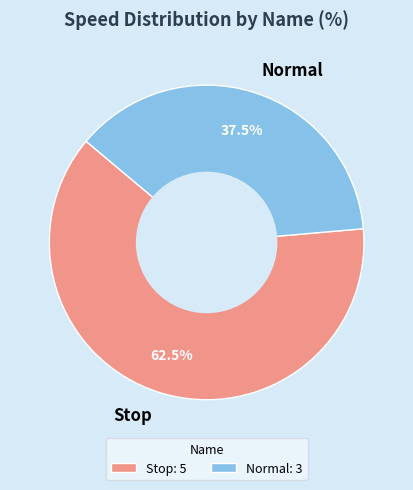

Does any single category account for the majority?

Yes